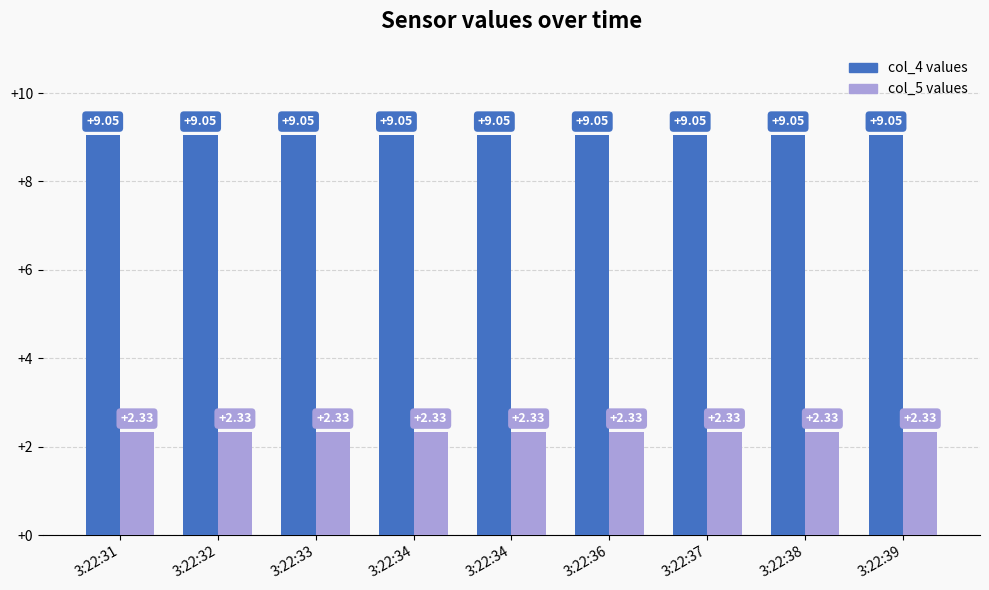

List the series in order of their overall mean, lowest first.

col_5 values, col_4 values